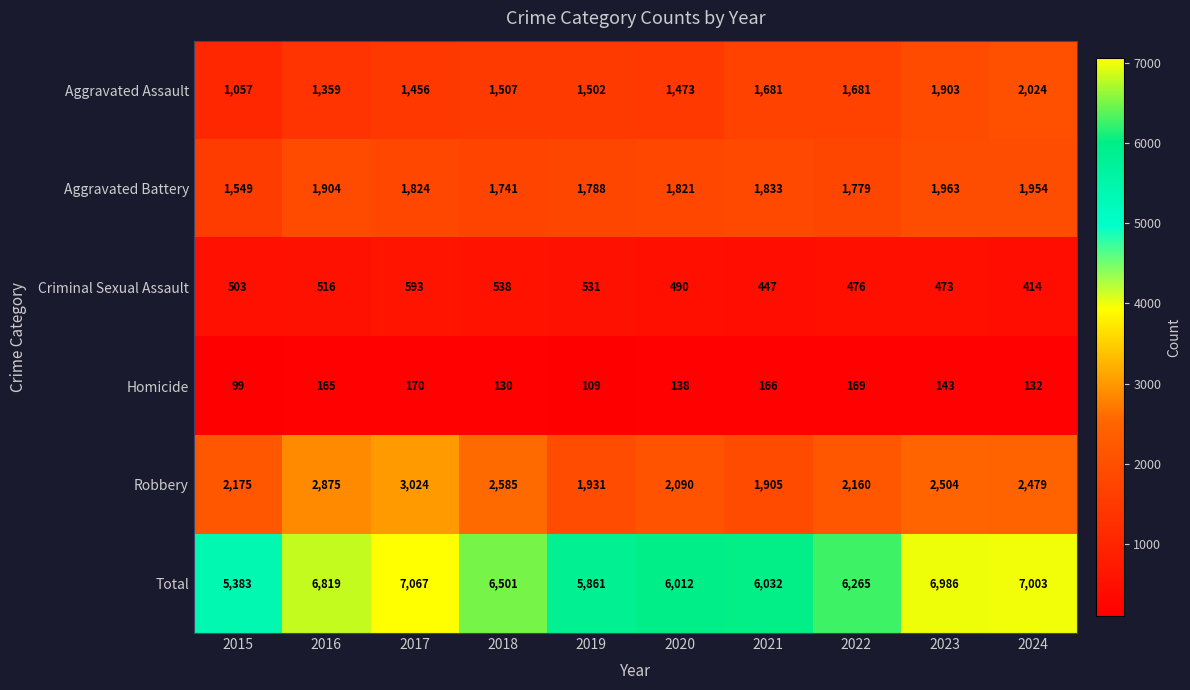

What is the total value across all series at 2015?

10766